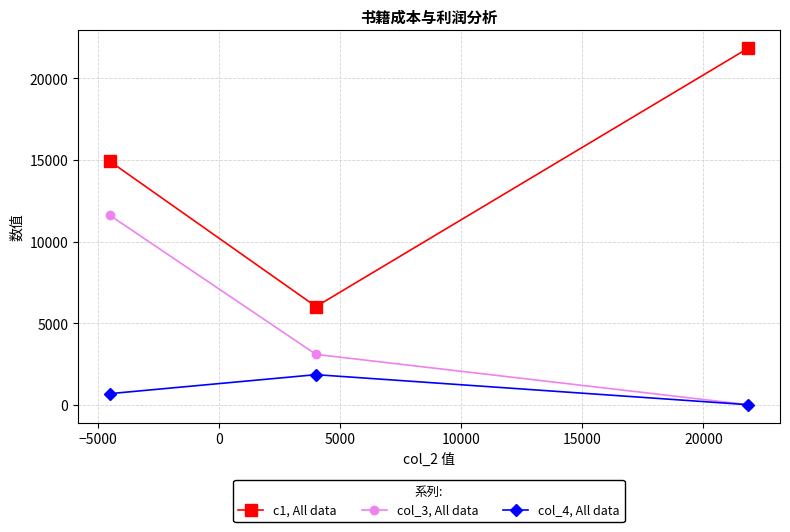

What is the difference between the maximum and second lowest values in the c1, All data series?

6932.4